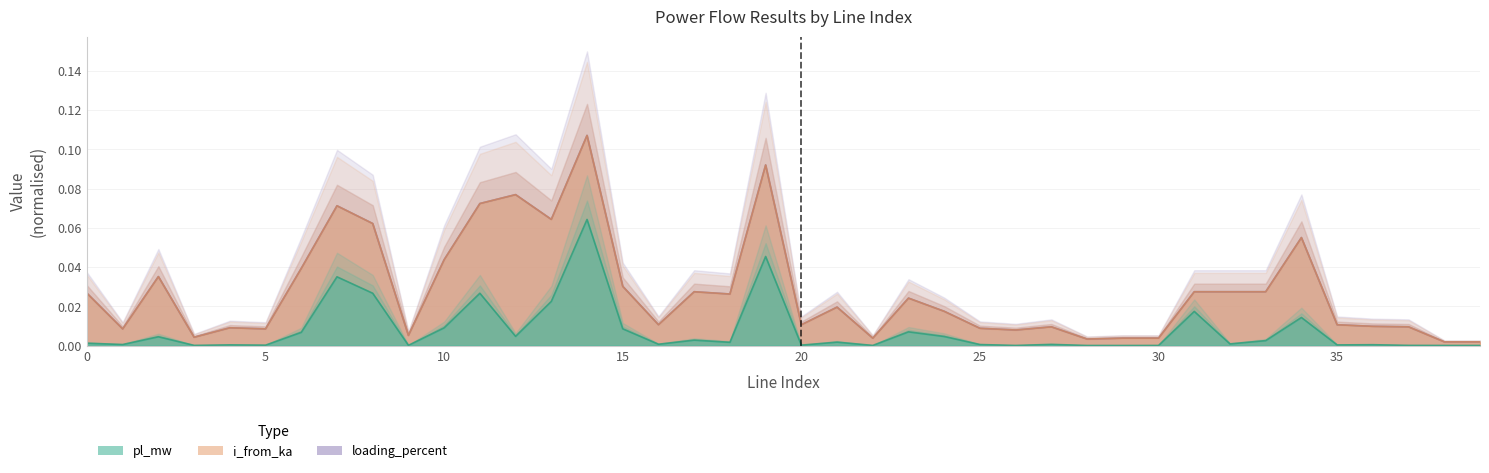

Which series has the largest range (max minus min)?

i_from_ka